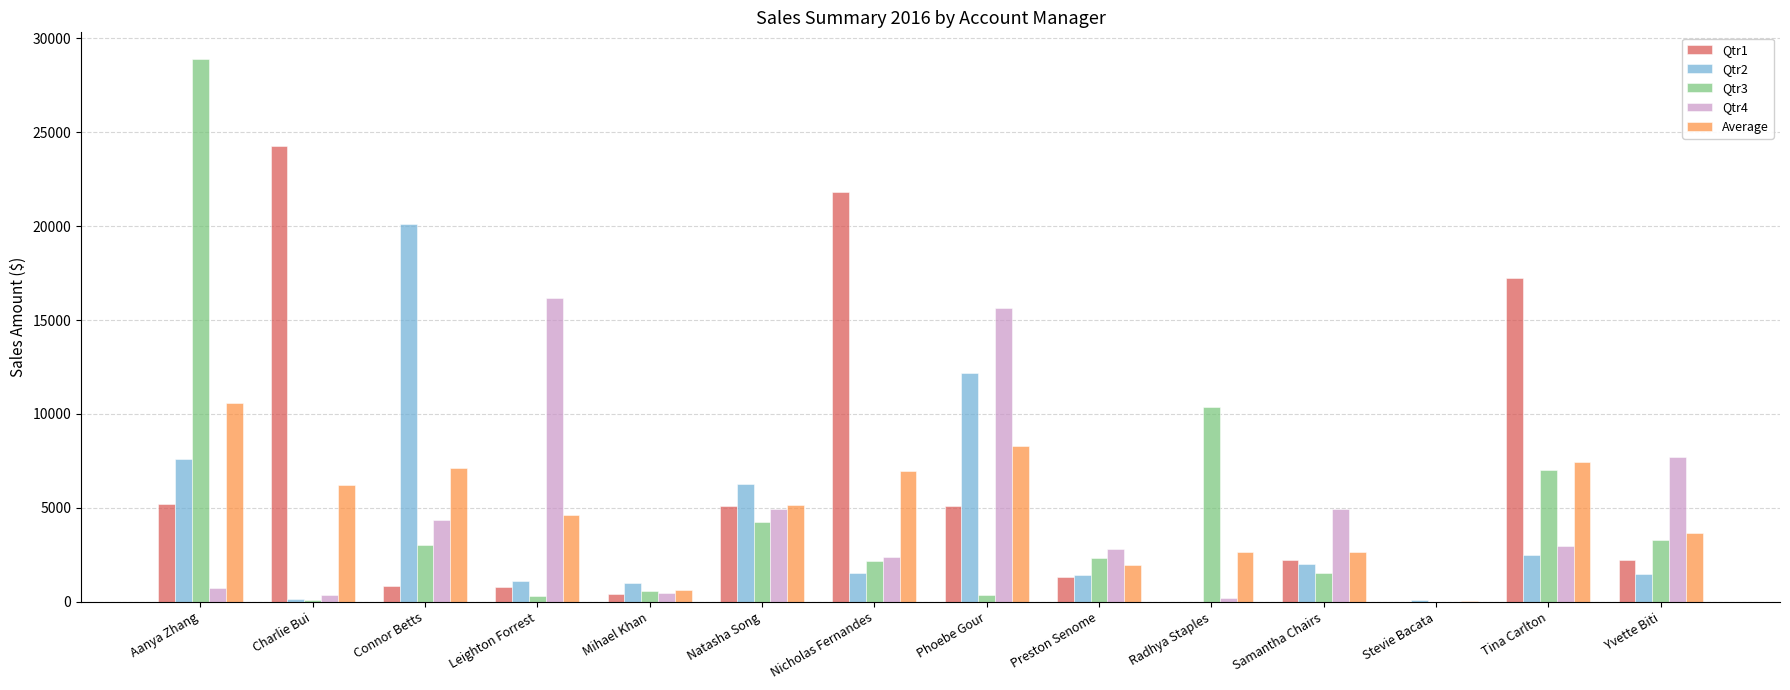

Is the value of Qtr4 at Phoebe Gour greater than the value of Qtr3 at Tina Carlton?

Yes